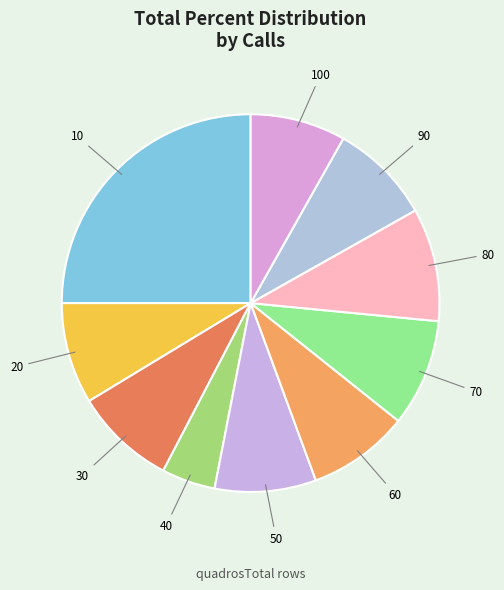

What is the smallest slice in the pie chart?

40